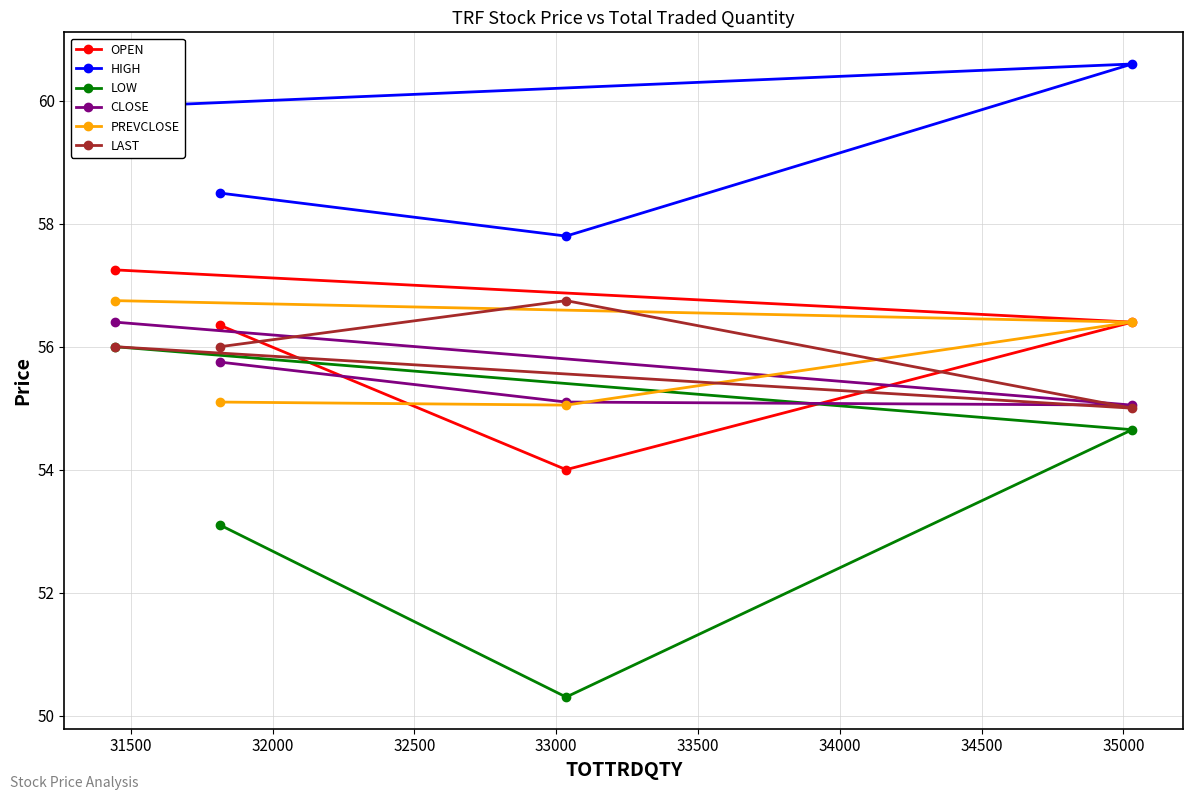

Which series has the widest spread of values?

LOW